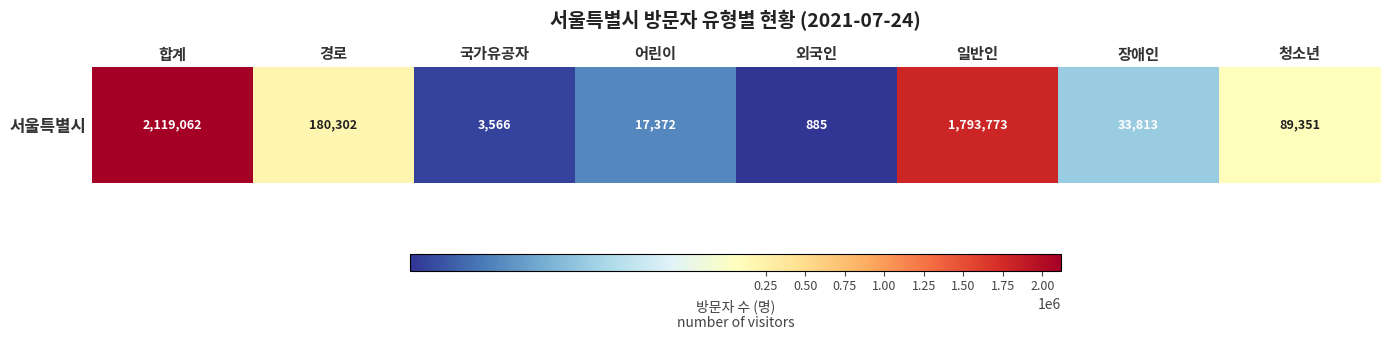

What is the change in value from 외국인 to 장애인?

+32928